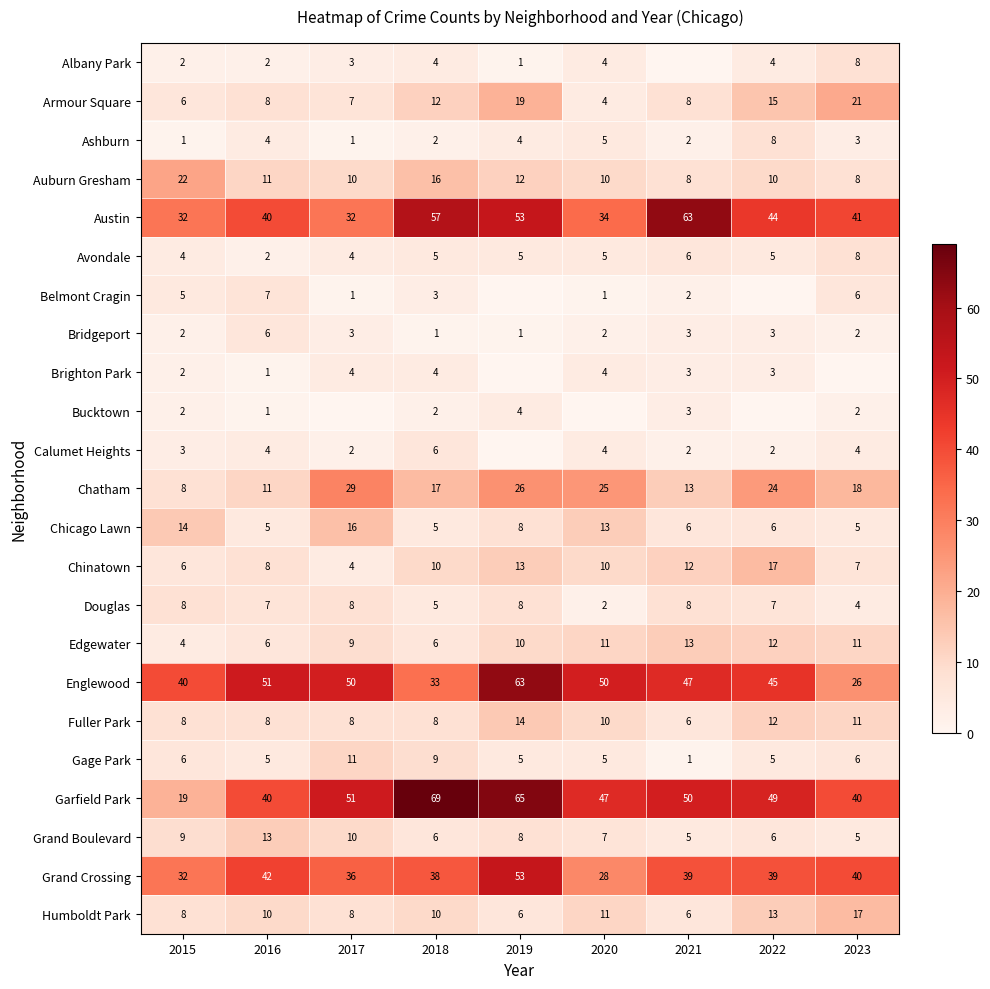

The value of Fuller Park at 2018 is 13. True or false?

False